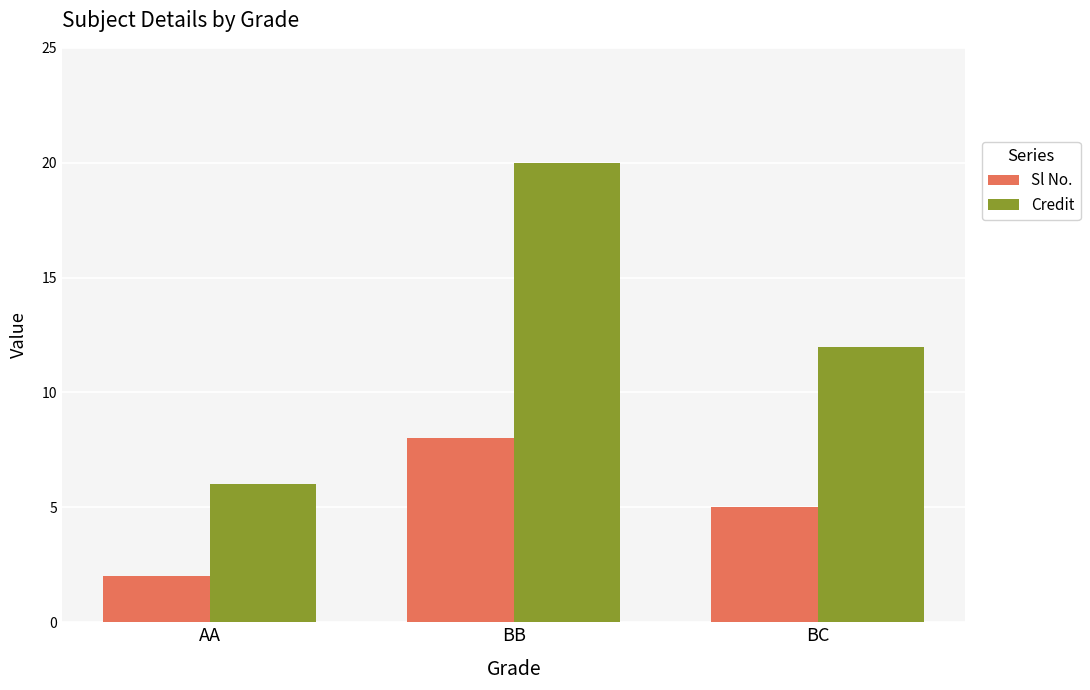

What is the minimum value shown in the chart?

2